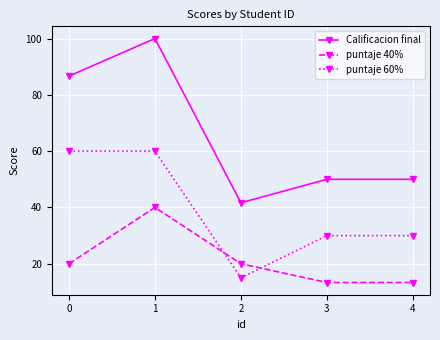

What is the difference between the second highest and minimum values in the Calificacion final series?

45.0